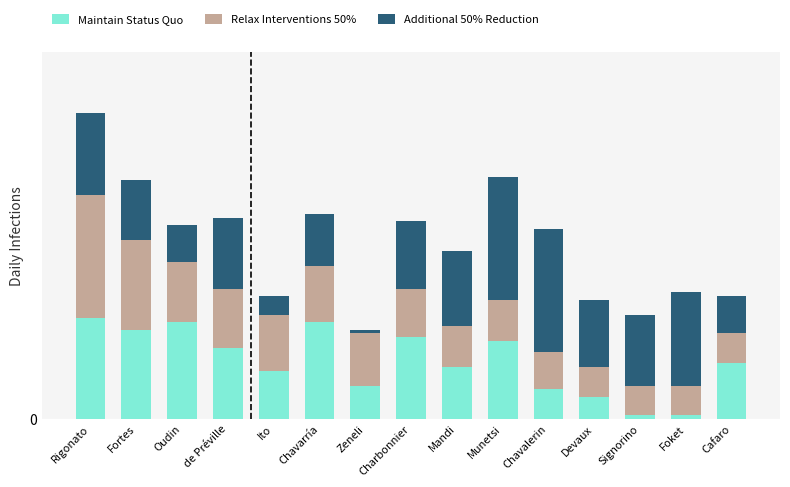

Where does the Relax Interventions 50% series first go above 13?

Rigonato